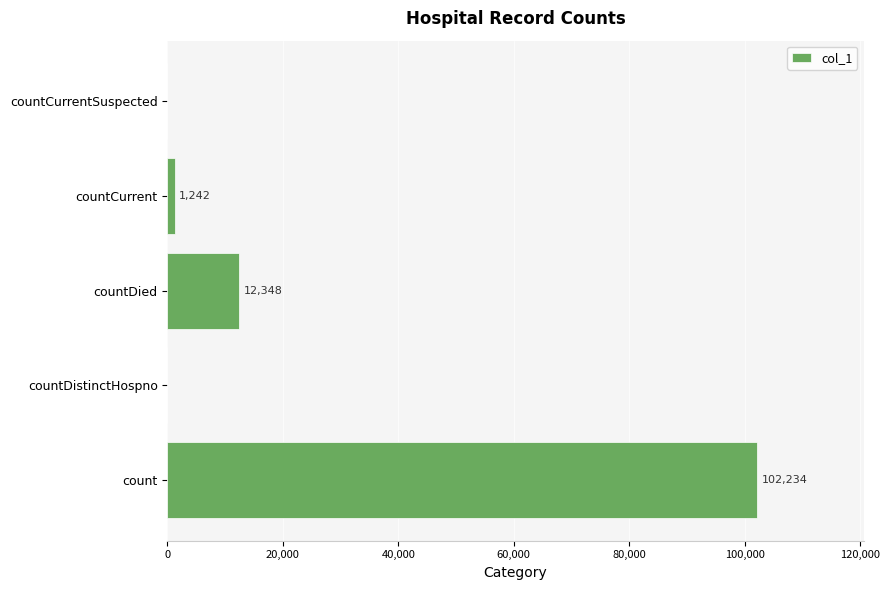

How many values are above zero?

3